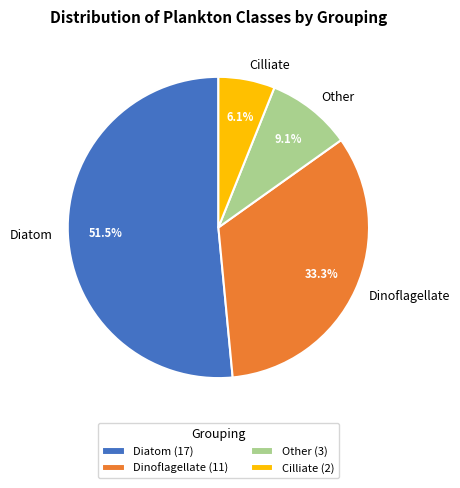

The Other slice represents 21% of the pie. True or false?

False